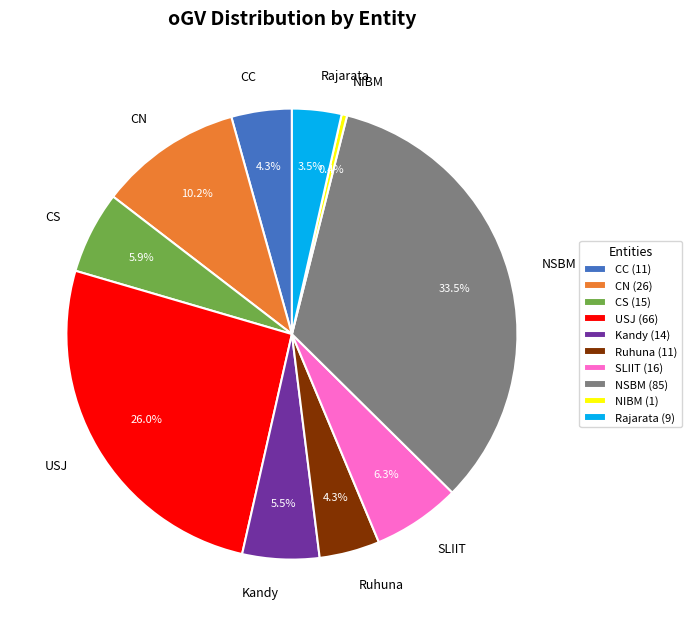

Count the number of slices in the pie.

10